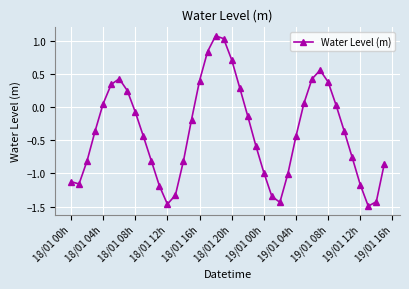

What is the sum of all values?

-14.9